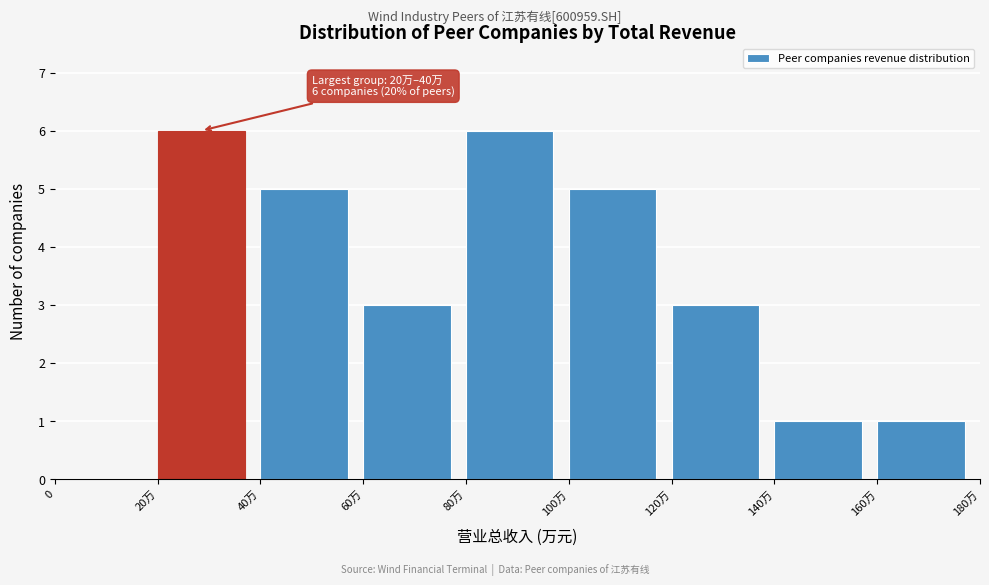

Reading left to right, transcribe all the data shown in this chart.

0=0	20万=6	40万=5	60万=3	80万=6	100万=5	120万=3	140万=1	160万=1